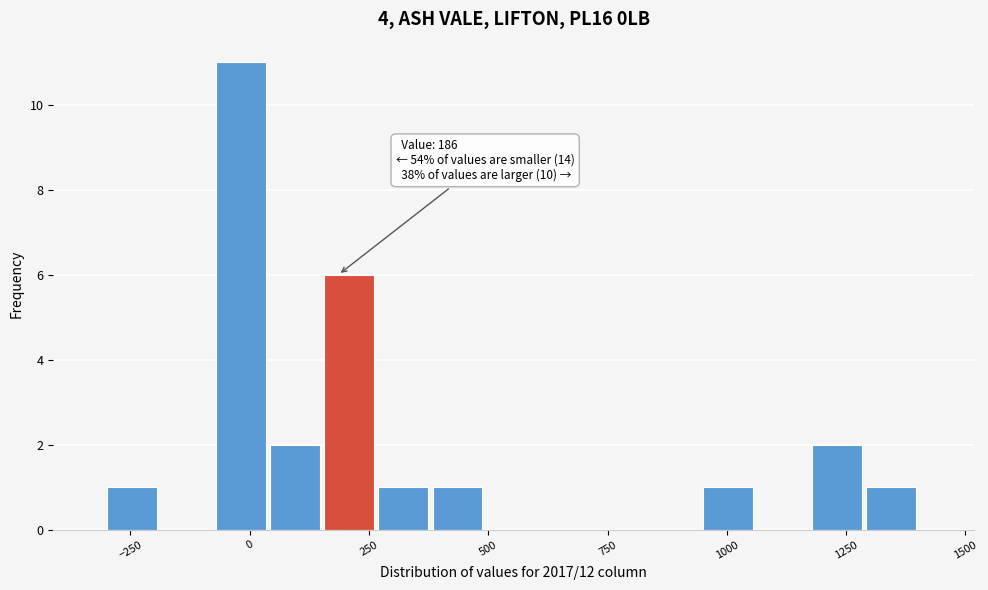

Around what value on the x-axis is the tallest bar? Give the approximate position of its centre, as read against the axis.

0